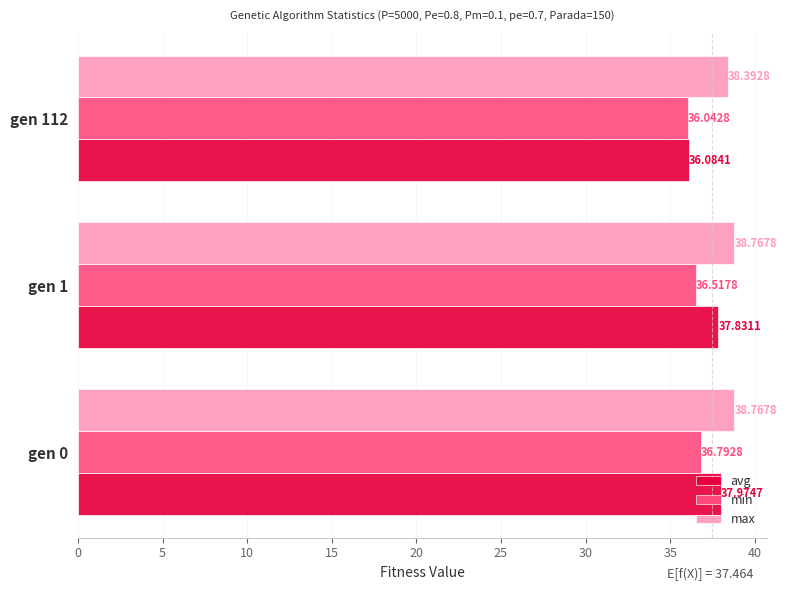

Which series has the widest spread of values?

avg